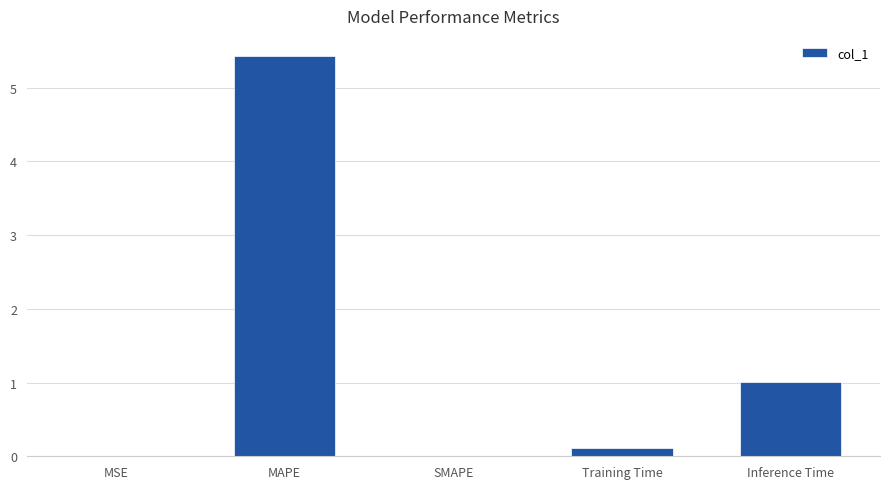

Are the bars grouped side by side (vs. stacked)?

No